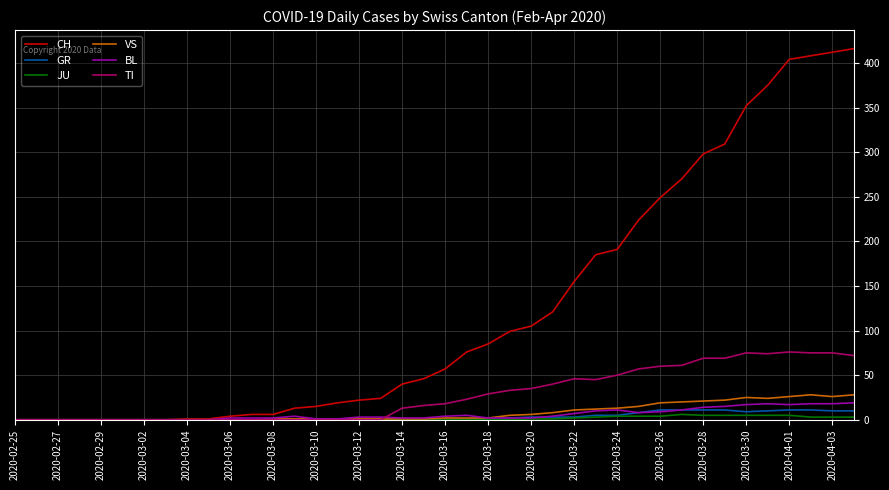

What is the maximum value for BL?

19